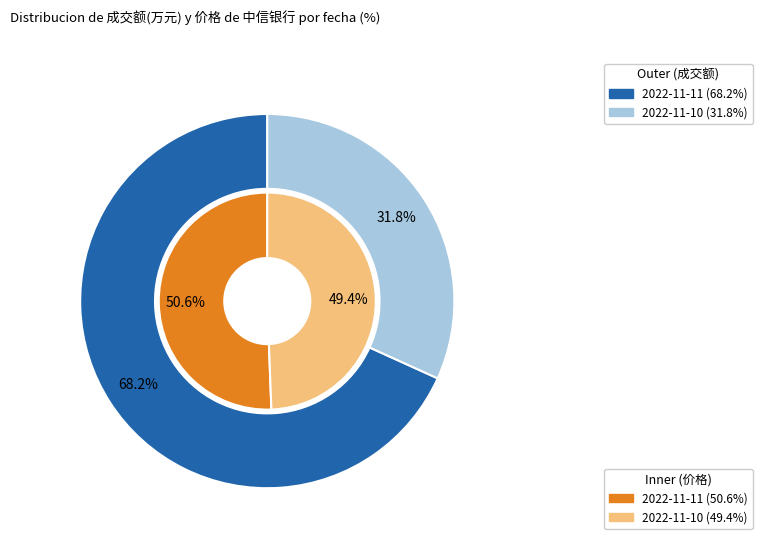

To the nearest percent, what is the combined percentage of 2022-11-11 and 2022-11-10?

100%